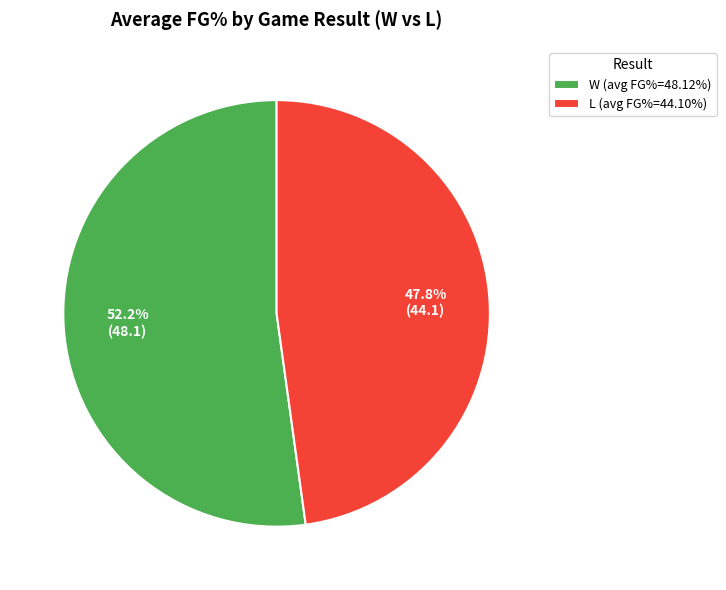

What is the ratio of the value at W to the value at L?

1.1